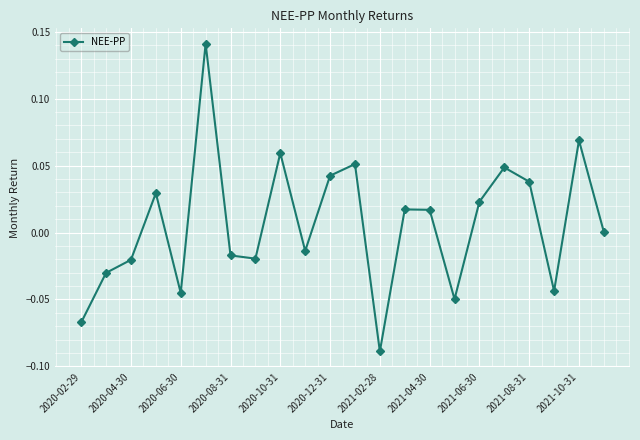

True or false: the data has more than 2 interior local peaks.

True